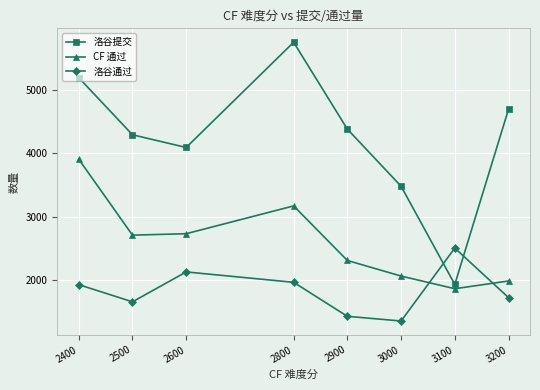

At how many categories does at least one series exceed 4069?

6